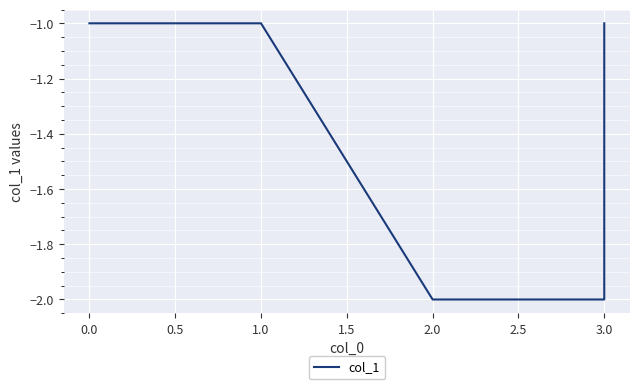

What is the value of the 6th point from the left?

-1